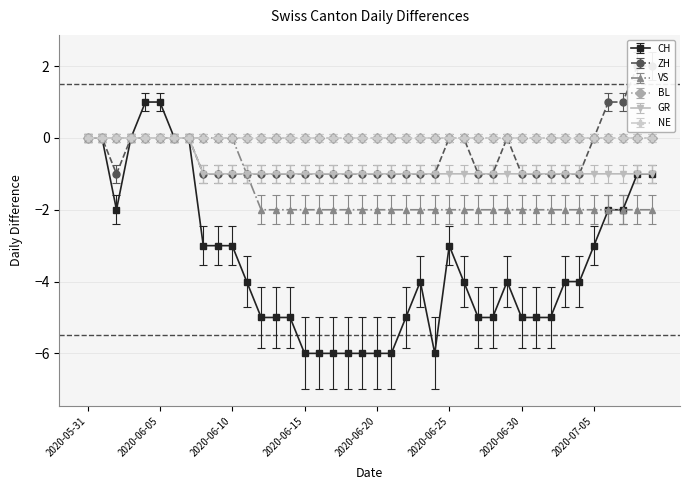

What position from the left is 2020-06-04?

5